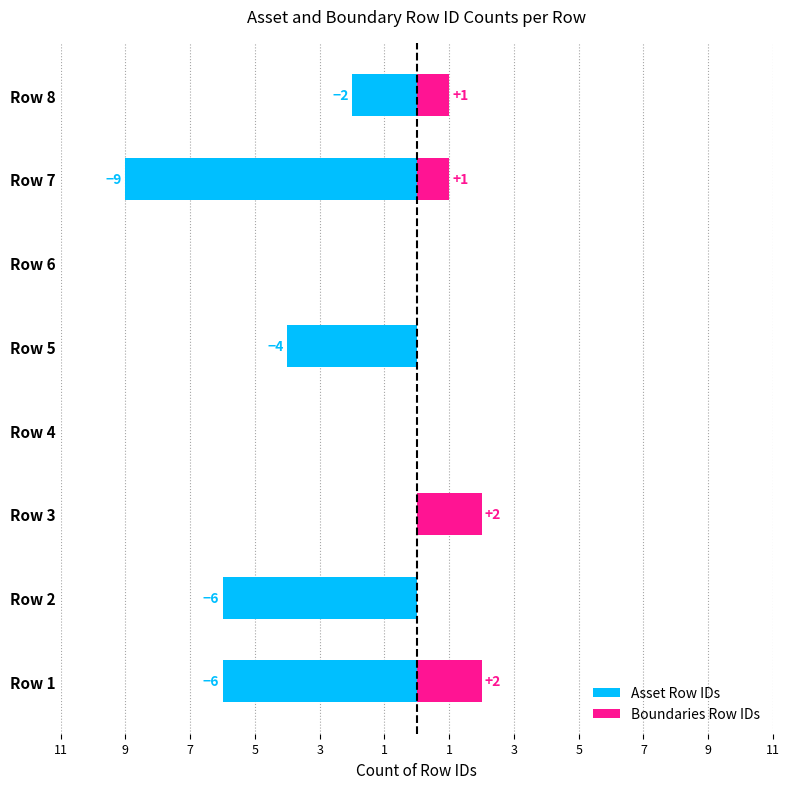

How many Boundaries Row IDs values are between 0 and 2?

8